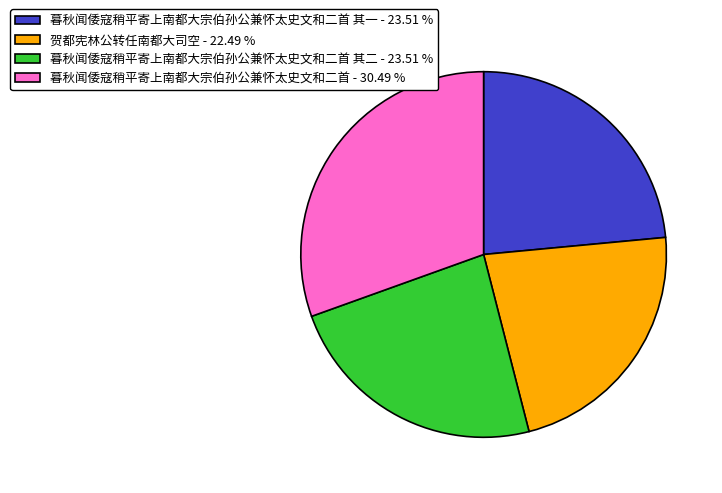

What is the ratio of the value at 贺都宪林公转任南都大司空 - 22.49 % to the value at 暮秋闻倭寇稍平寄上南都大宗伯孙公兼怀太史文和二首 其二 - 23.51 %?

1.0